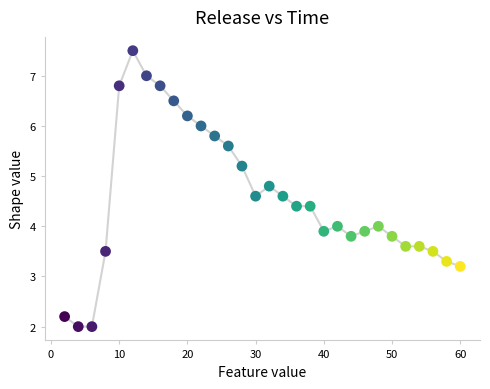

What is the range of Y values (max minus min)?

5.5